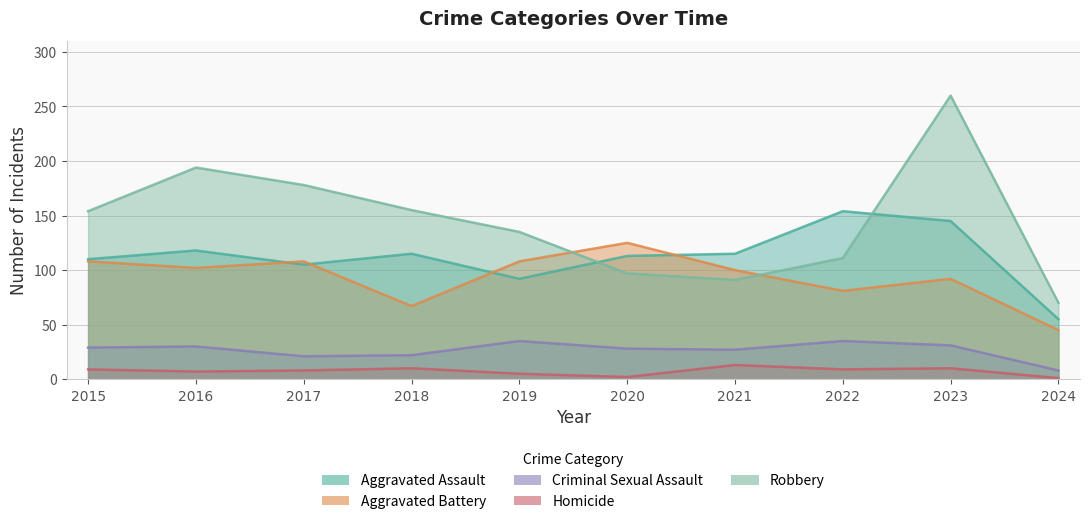

Does the chart have visible grid lines?

Yes